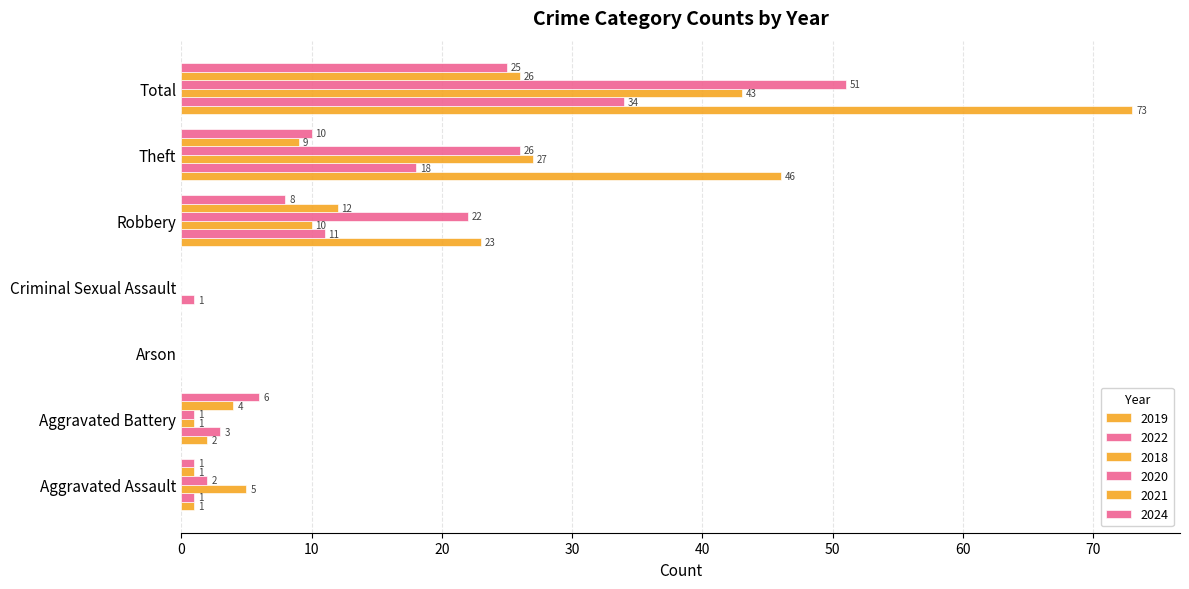

How many series are shown in this chart?

6